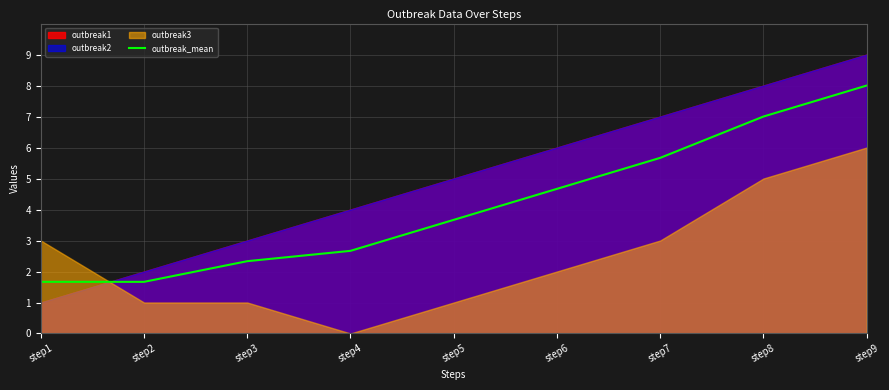

The value of outbreak_mean at step9 is 4.3. True or false?

False